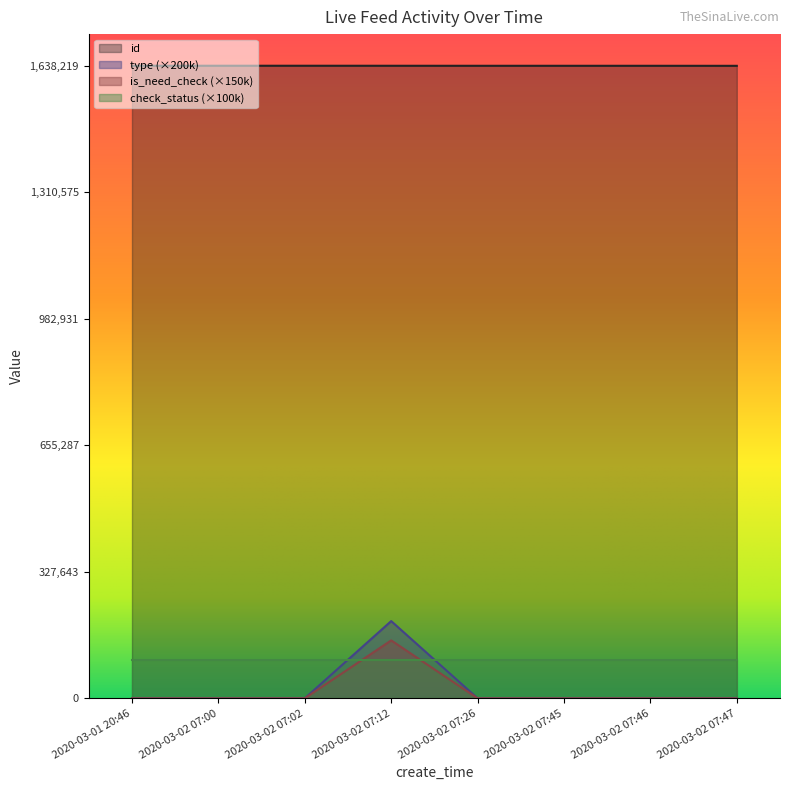

Which has a higher value, 2020-03-02 07:46 or 2020-03-02 07:45?

2020-03-02 07:45